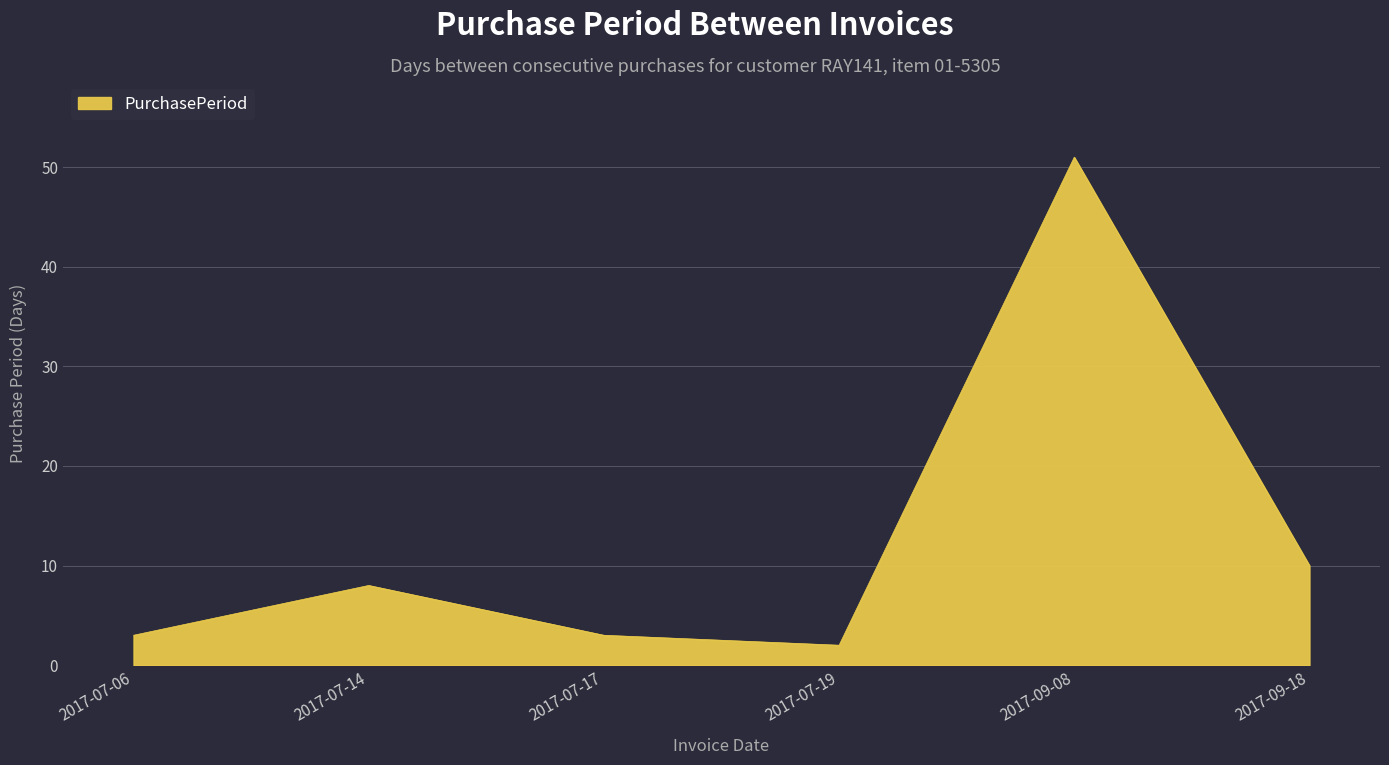

Which has a higher value, 2017-09-08 or 2017-09-18?

2017-09-08